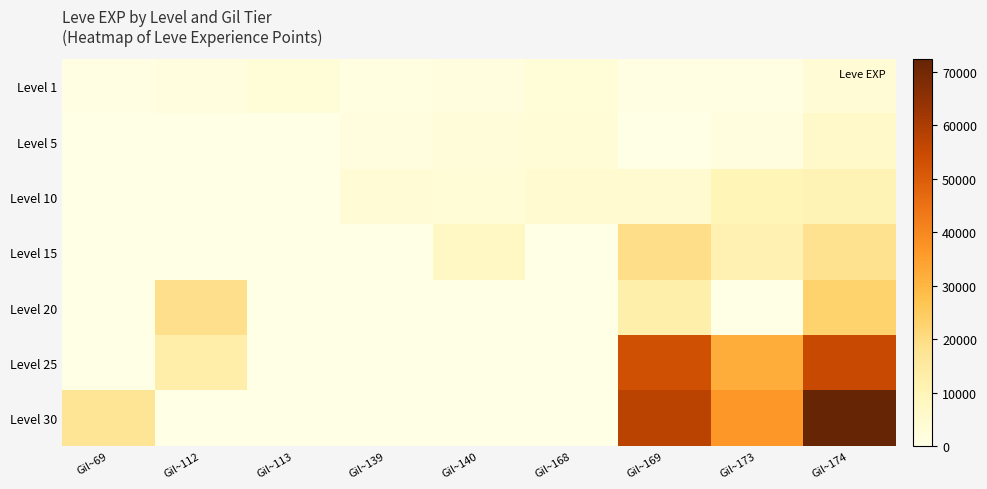

What is the total value across all series at Gil~169?

148000